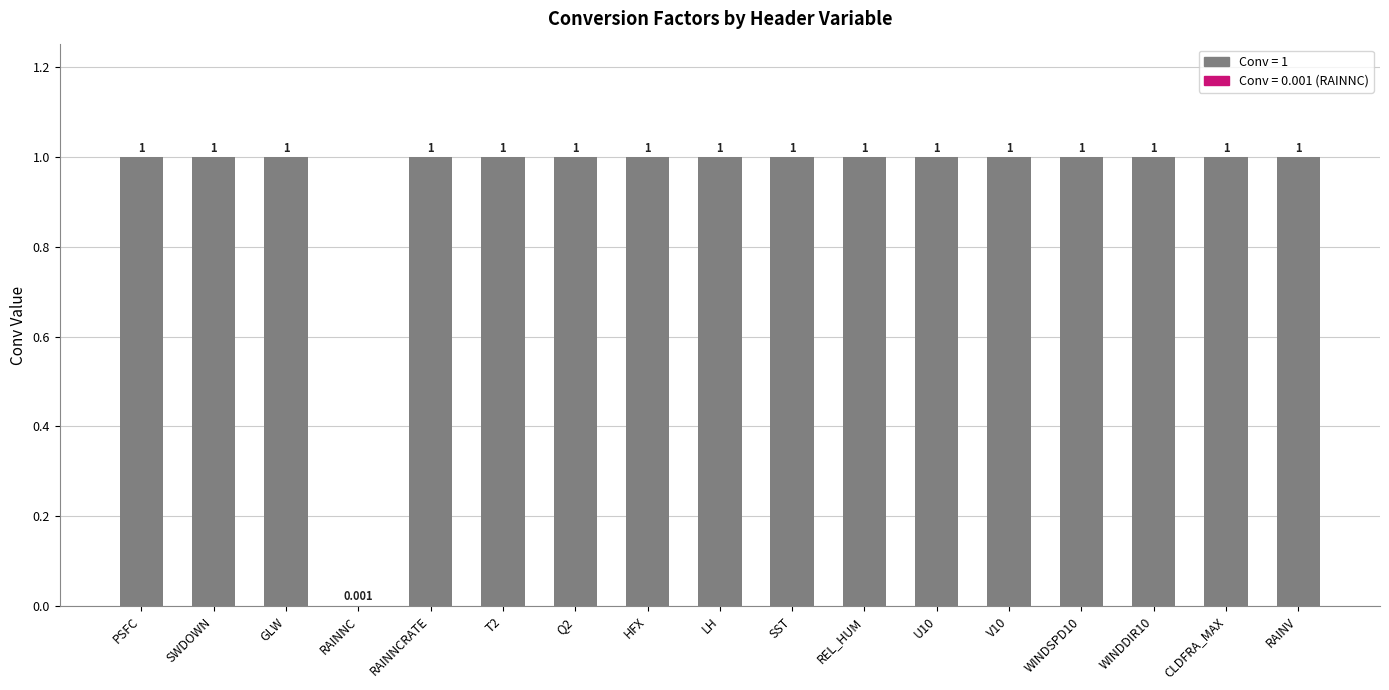

At which label is the value closest to 0?

RAINNC